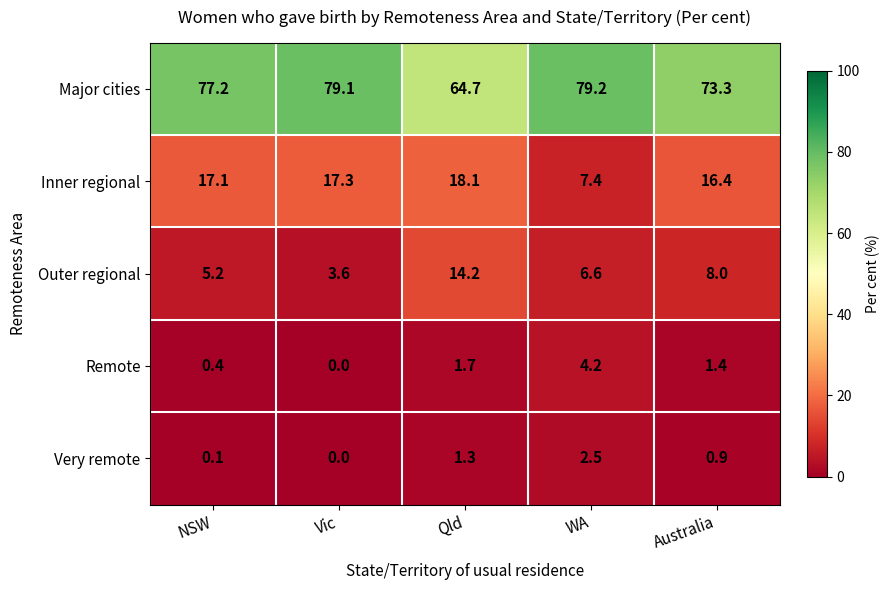

What is the average value of the Outer regional series?

7.5